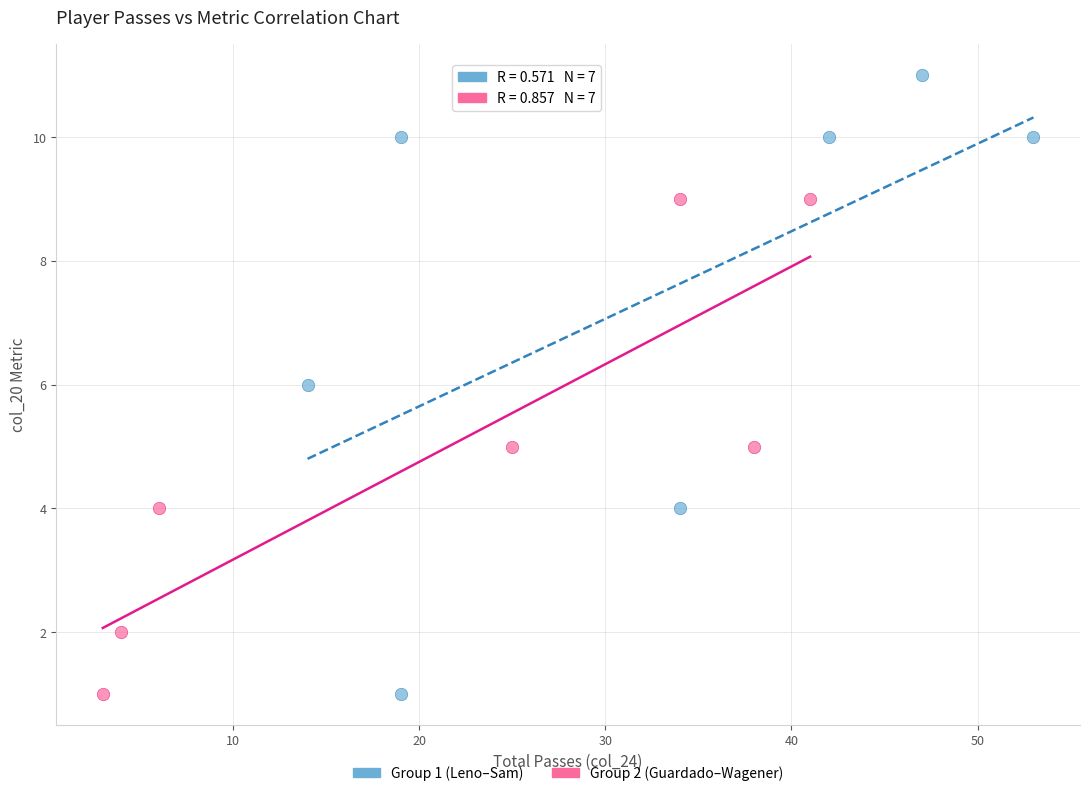

Which series has the largest Y range (max minus min)?

Group 1 (Leno–Sam)